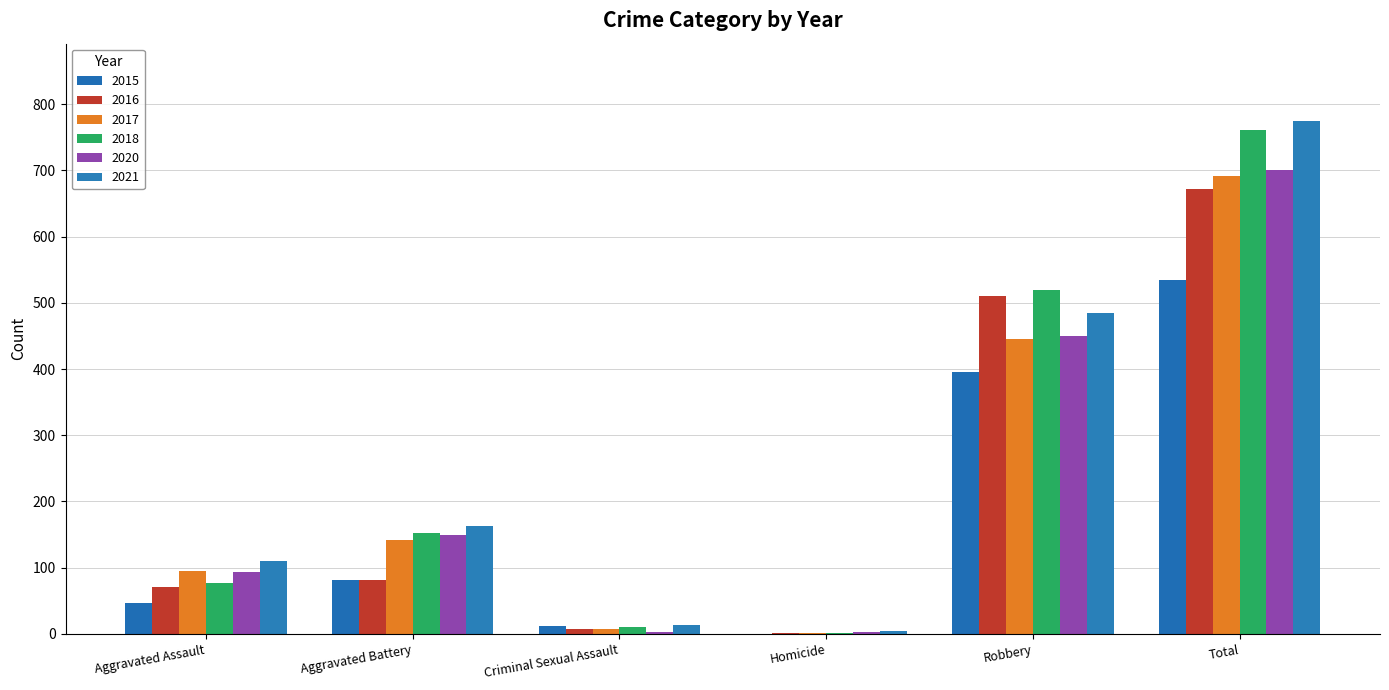

What is the label of the 3rd bar from the right?

Homicide